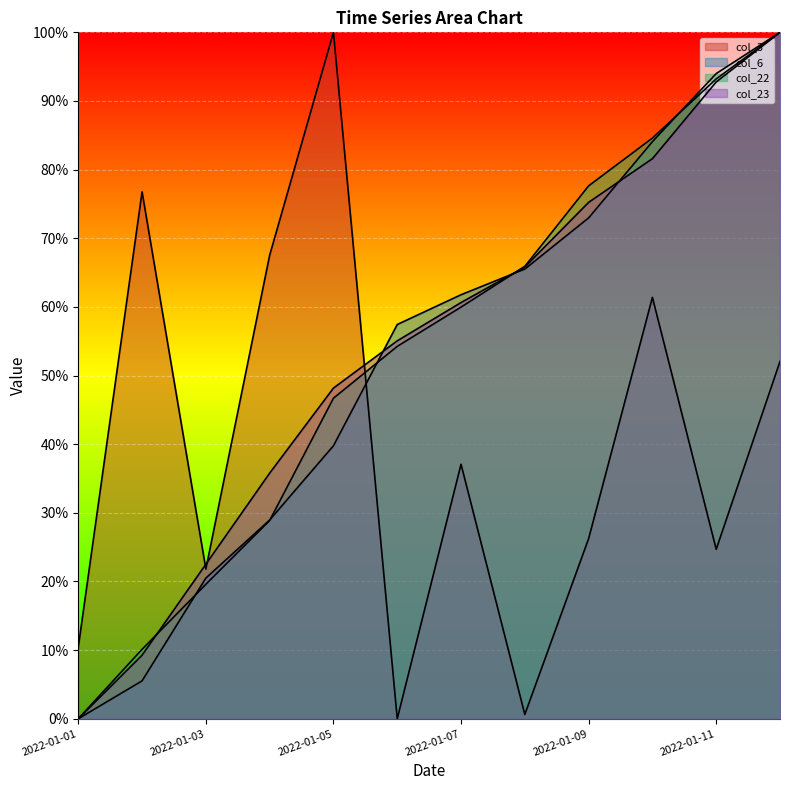

Rank the series at 2022-01-02 from highest to lowest value.

col_3, col_22, col_23, col_6